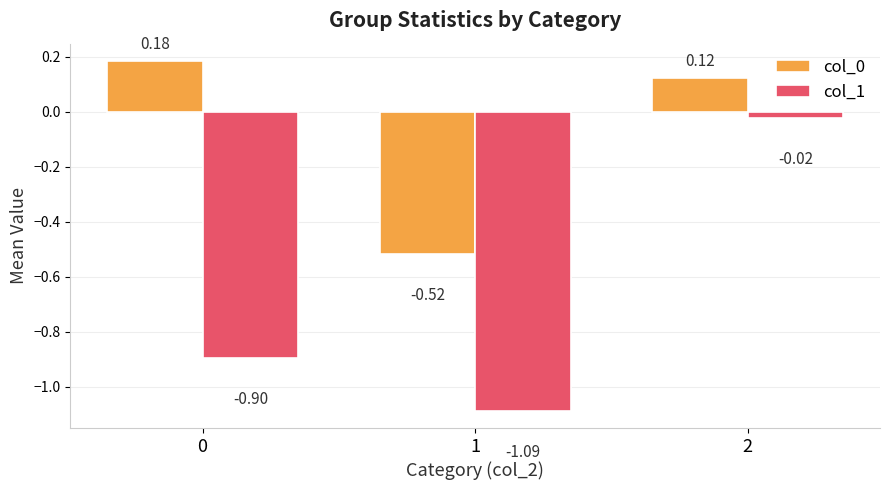

Which series has the largest range (max minus min)?

col_1